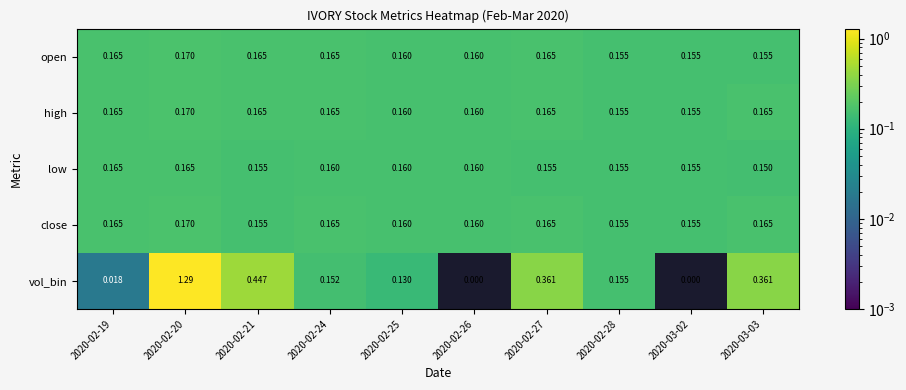

Between 2020-02-25 and 2020-03-03, which series saw the biggest shift?

vol_bin